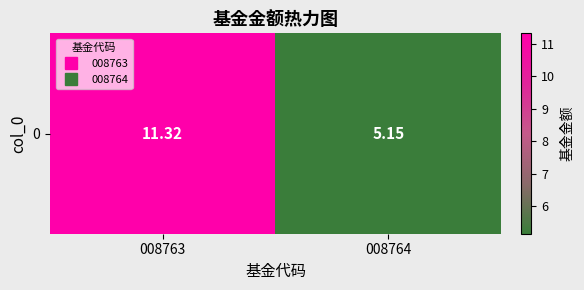

What is the maximum value shown in the chart?

11.3